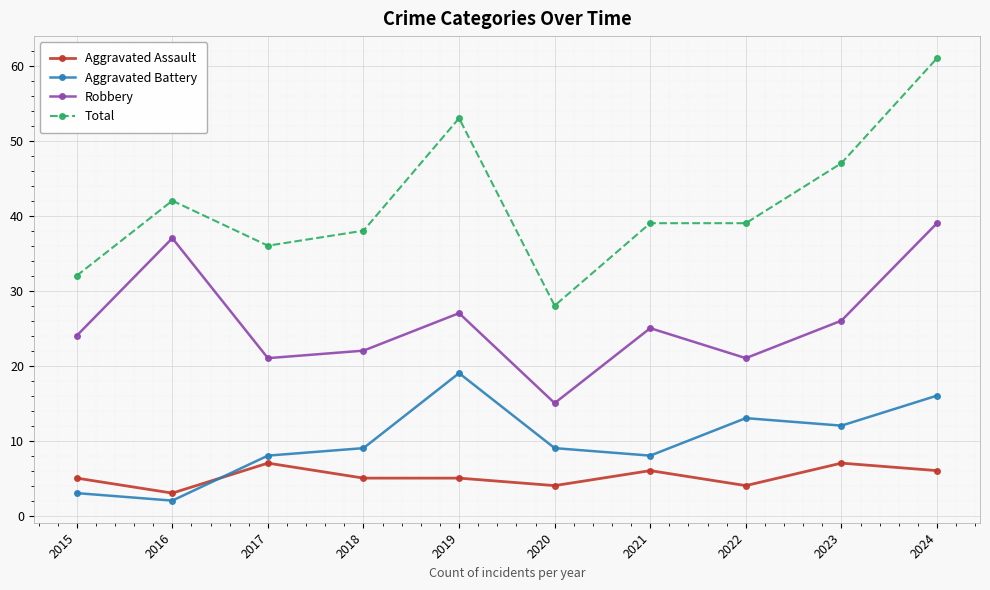

What is the value of the Robbery point at the 9th from the left?

26